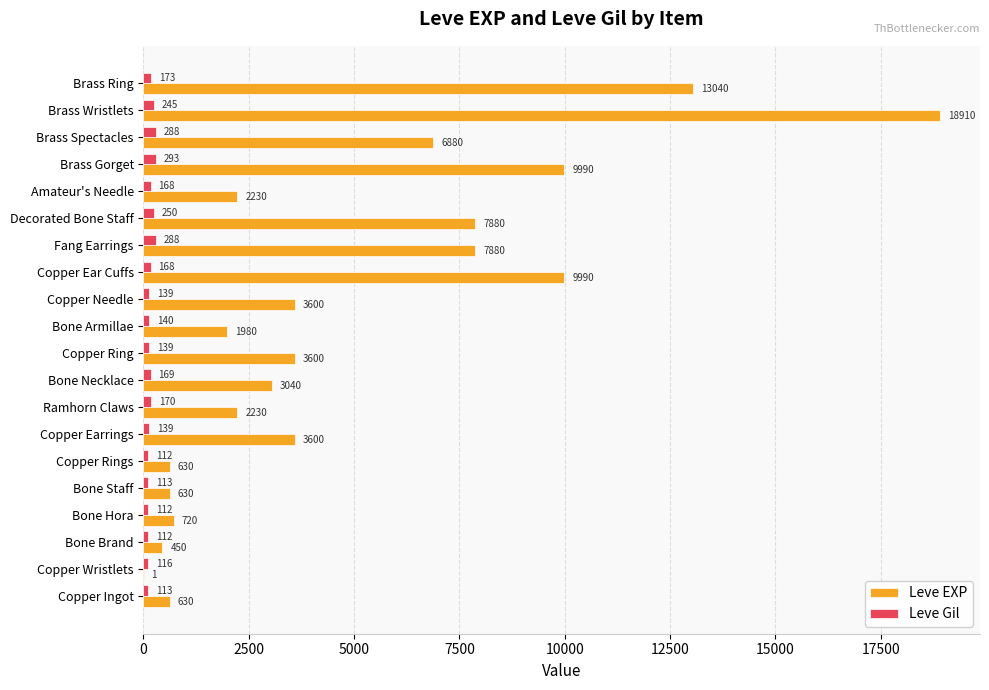

What are all the series names shown in the legend?

Leve EXP, Leve Gil